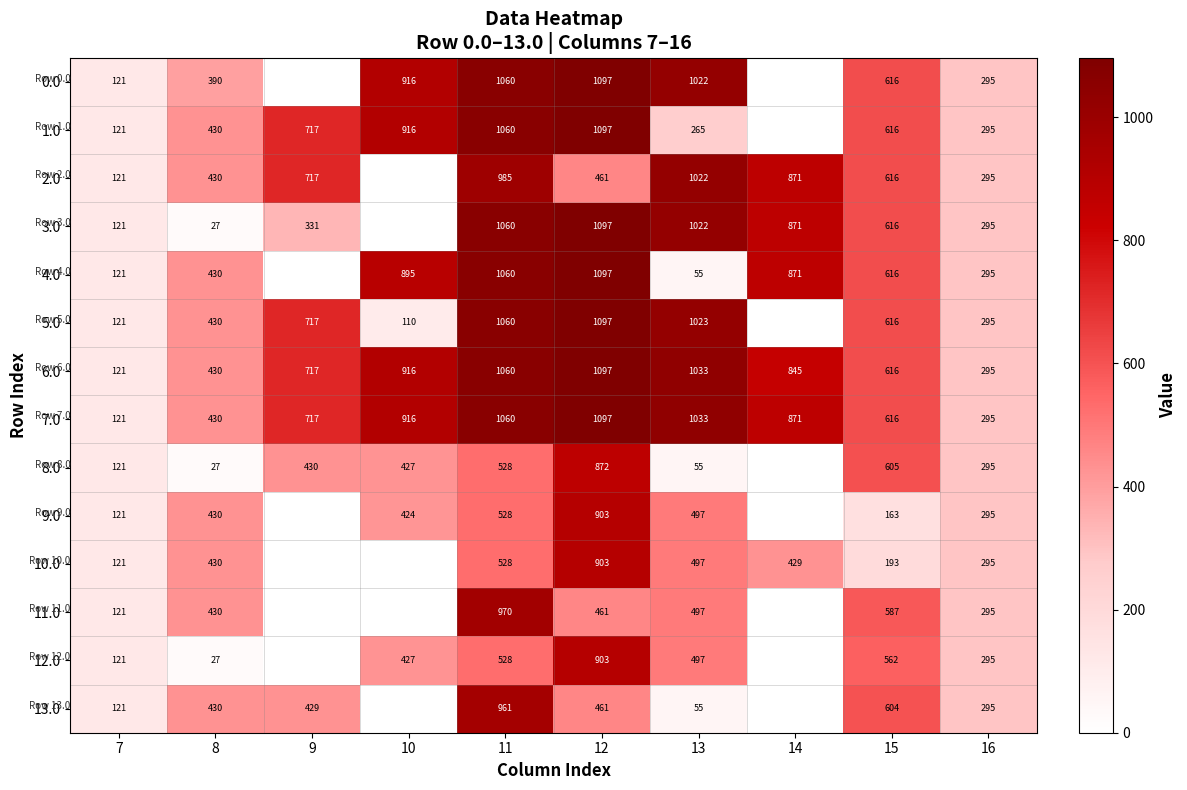

What is the sum of the 10.0 values at 15 and 8?

623